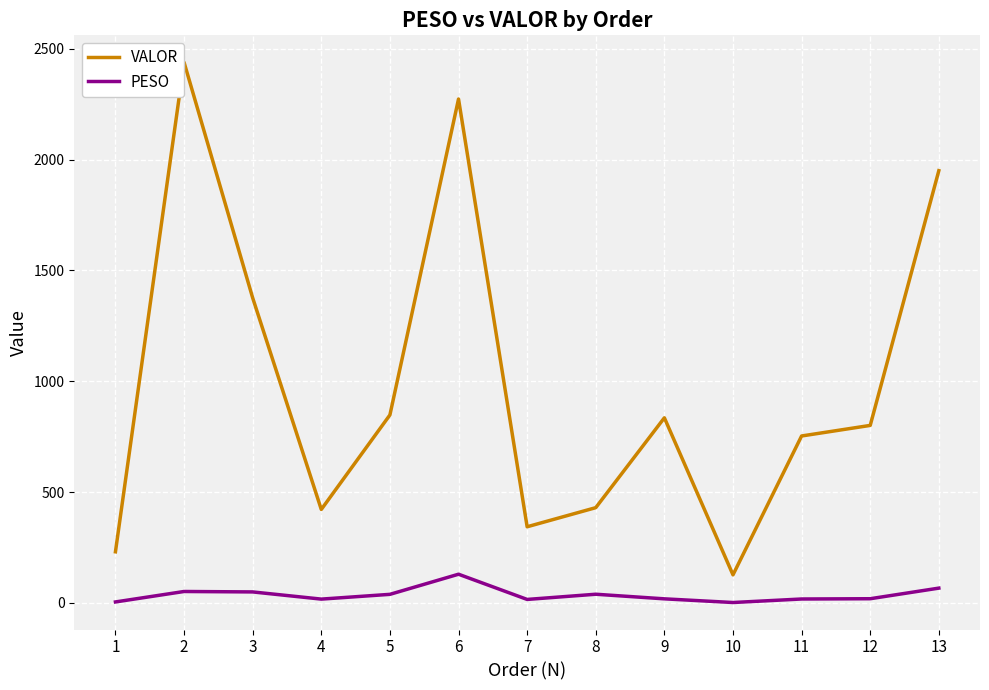

Is the value of VALOR at 10 greater than the value of PESO at 11?

Yes